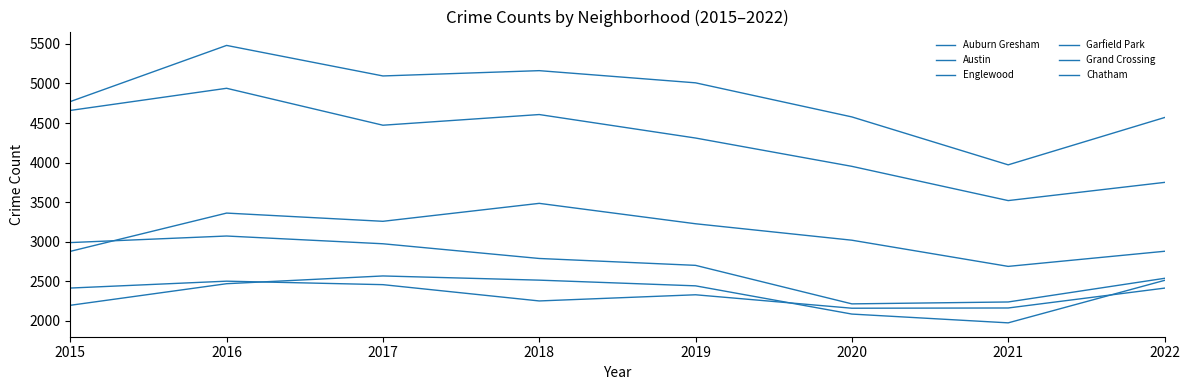

Between 2019 and 2016, which is larger?

2016